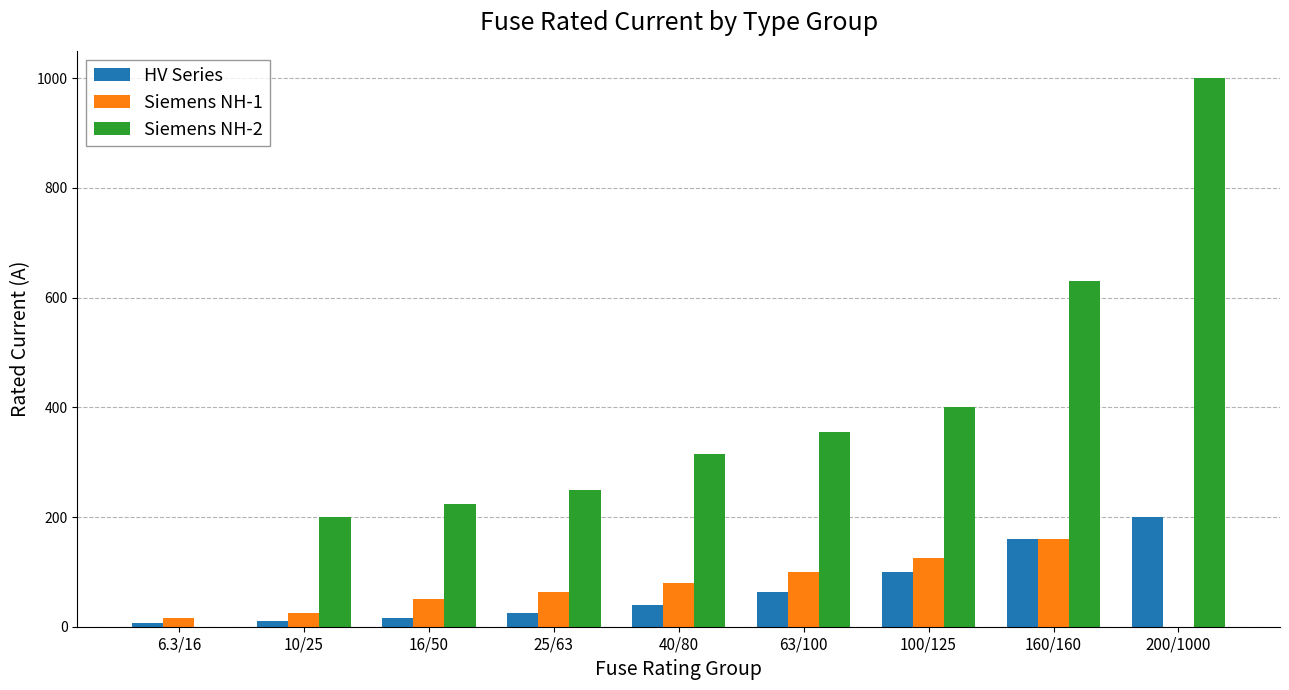

Does the chart contain stacked bars?

No